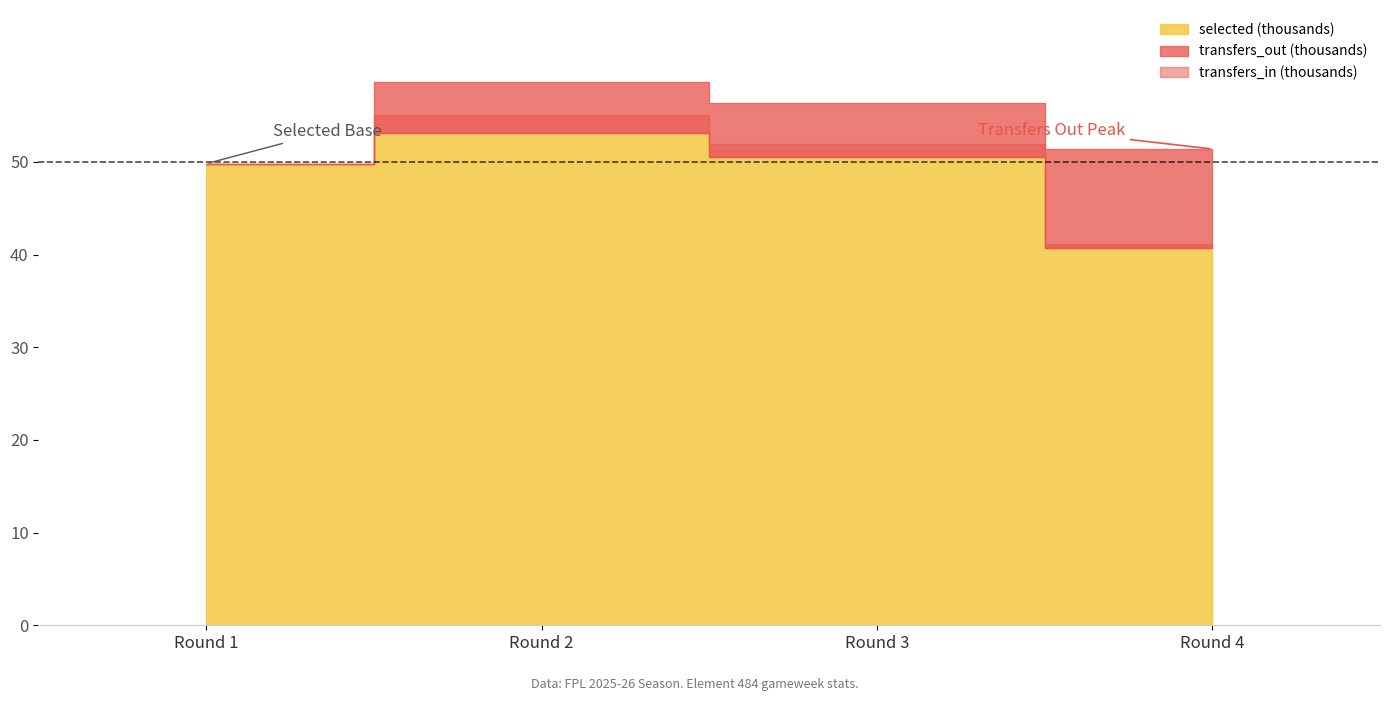

Is it true that transfers_in equals 0 at Round 1?

True